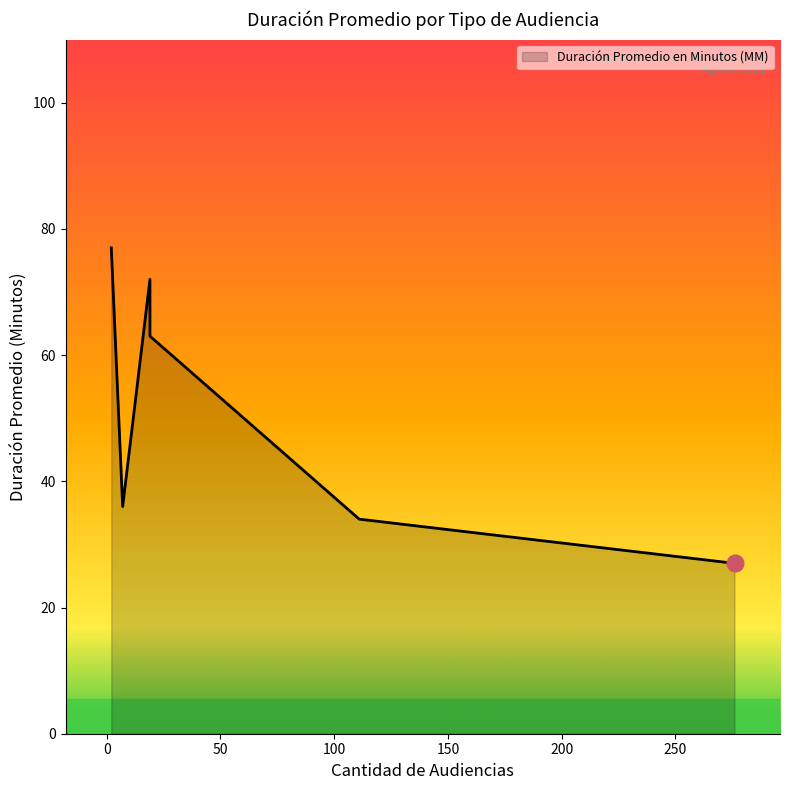

Is it true that the value at Continuación Audiencia De Juicio is 72?

True